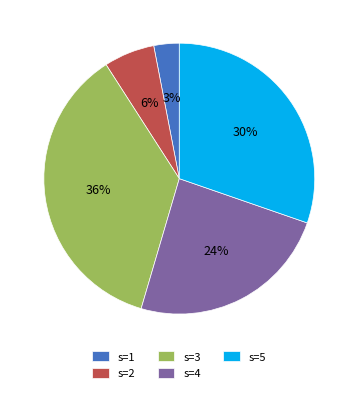

Which category has the smallest portion of the pie?

s=1